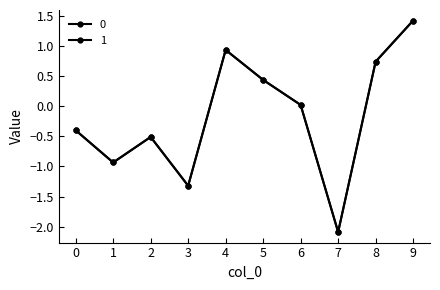

Is this an area chart (filled region under the line)?

No